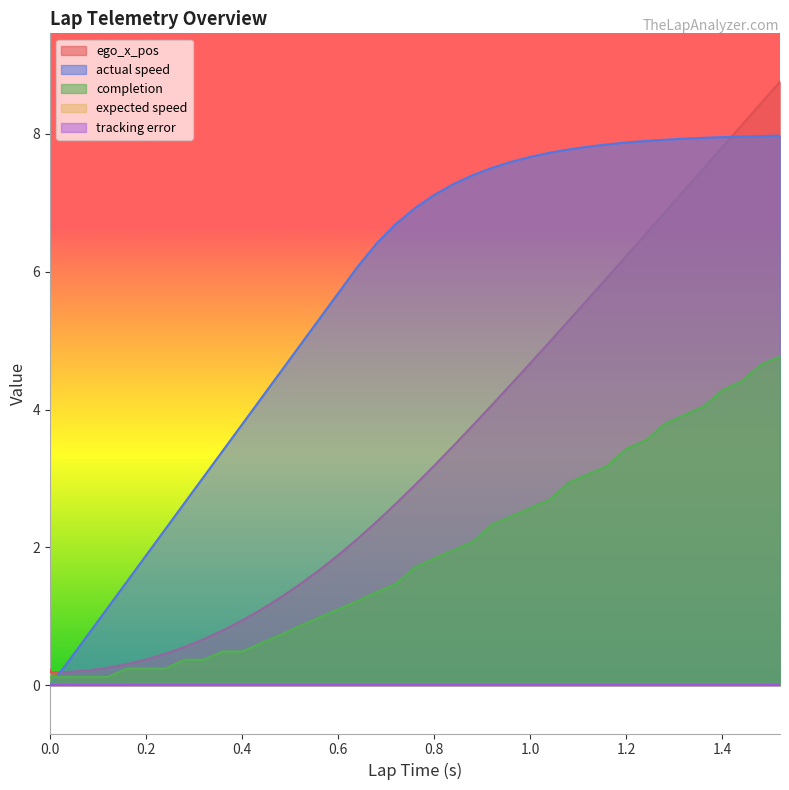

At 1.28, list the series in order from smallest to largest.

completion, ego_x_pos, actual speed